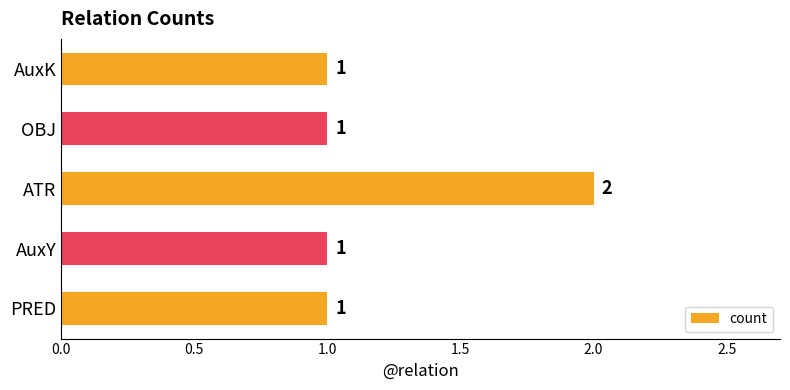

How many bars are there in total?

5